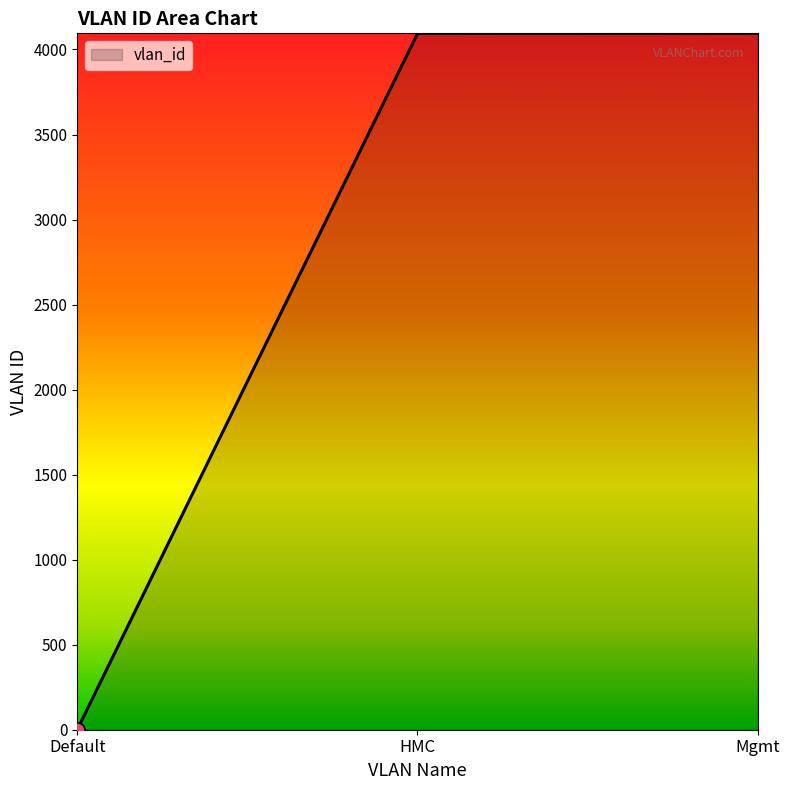

What is the change in value from Default to Mgmt?

+4094